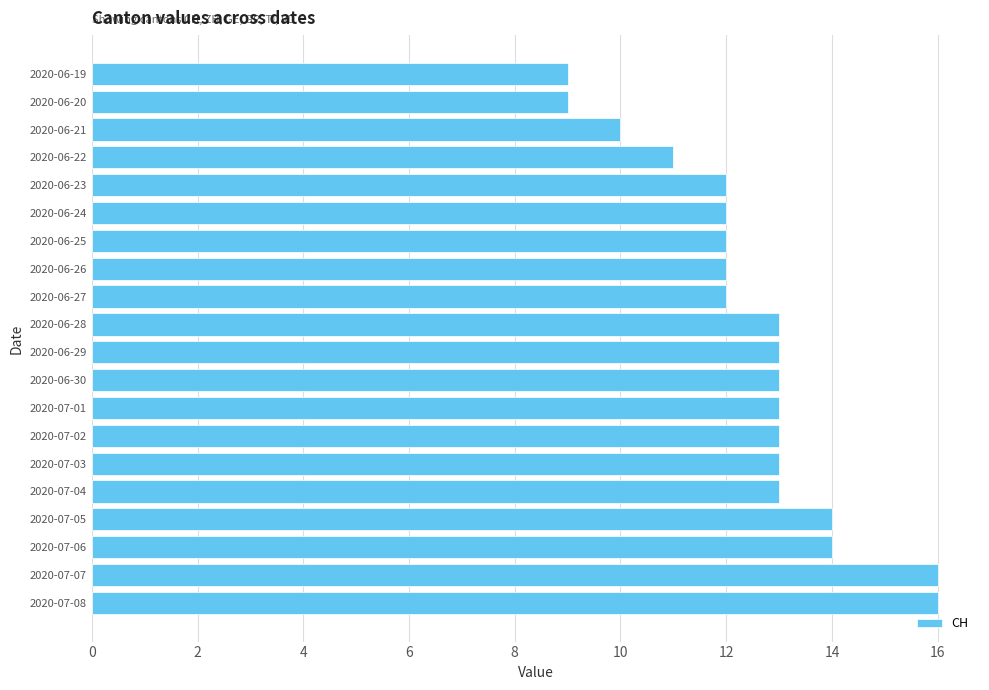

What is the ratio of the value at 2020-07-06 to the value at 2020-06-20?

1.6